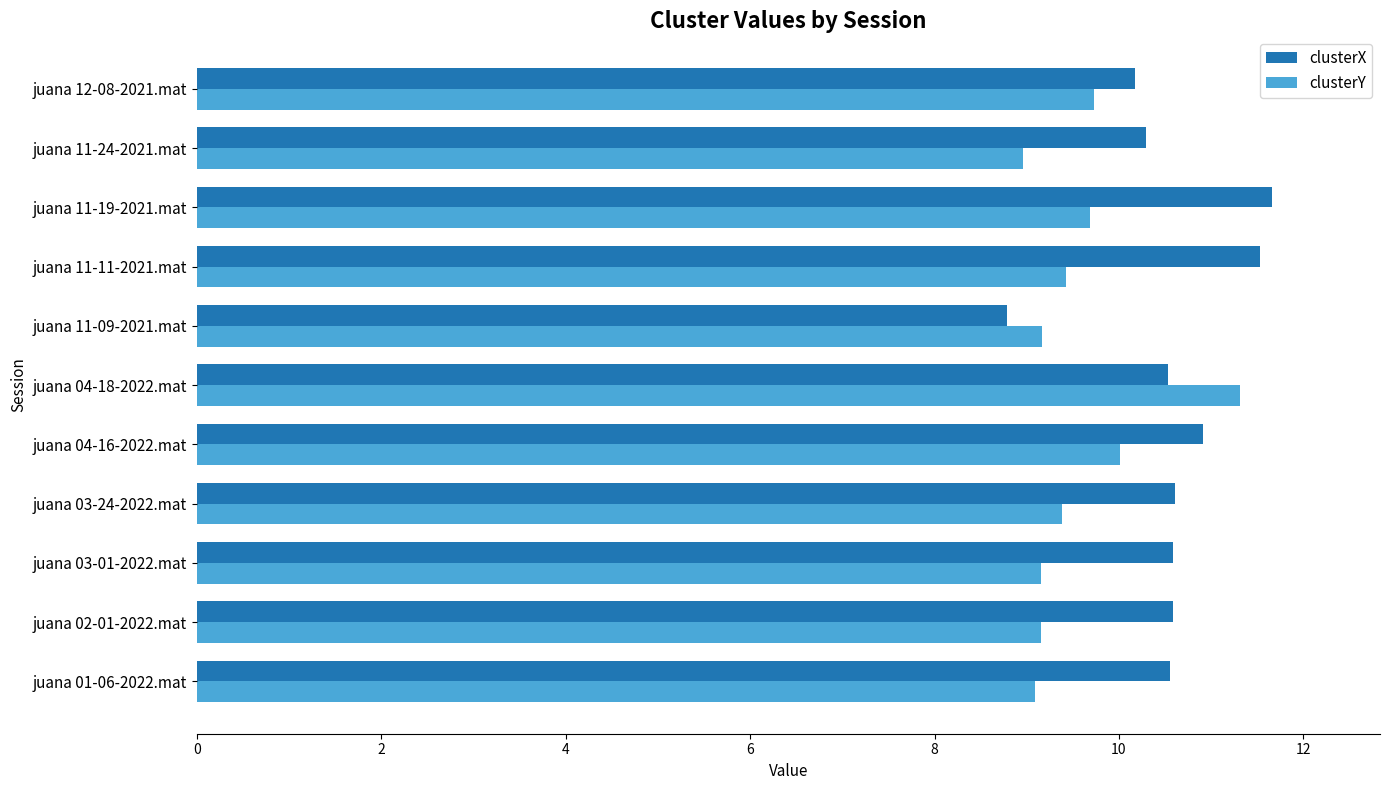

What is the difference between the highest and lowest values at juana 03-24-2022.mat?

1.2